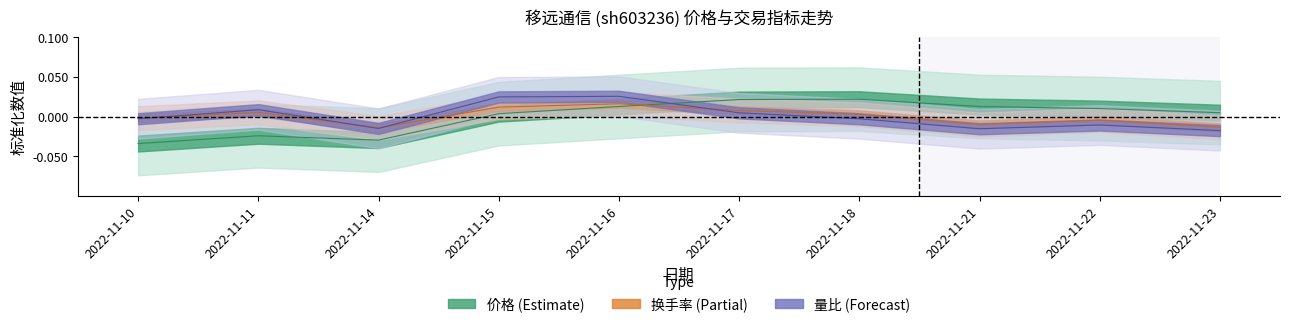

At which category does 换手率 reach its first local peak?

2022-11-11